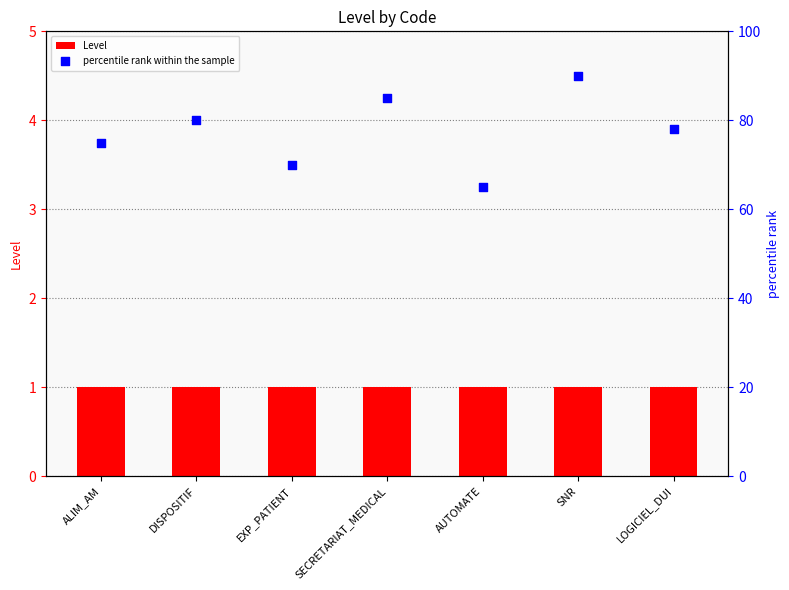

Which series reaches the minimum Y coordinate?

Level